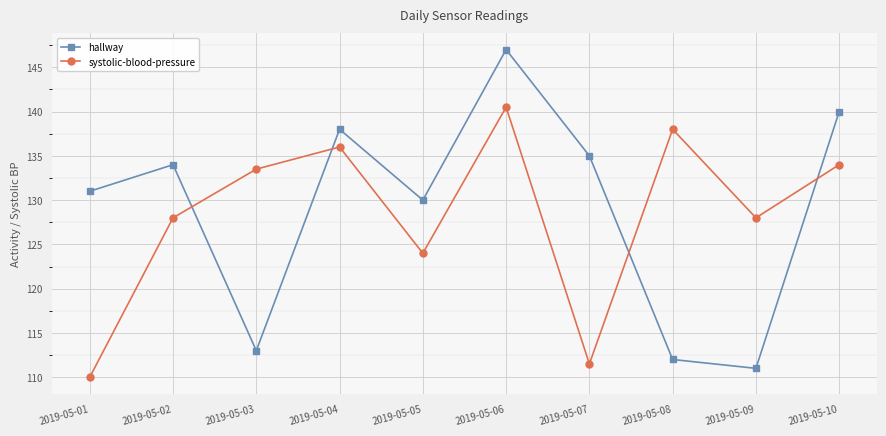

The value of hallway at 2019-05-01 is 131.0. True or false?

True